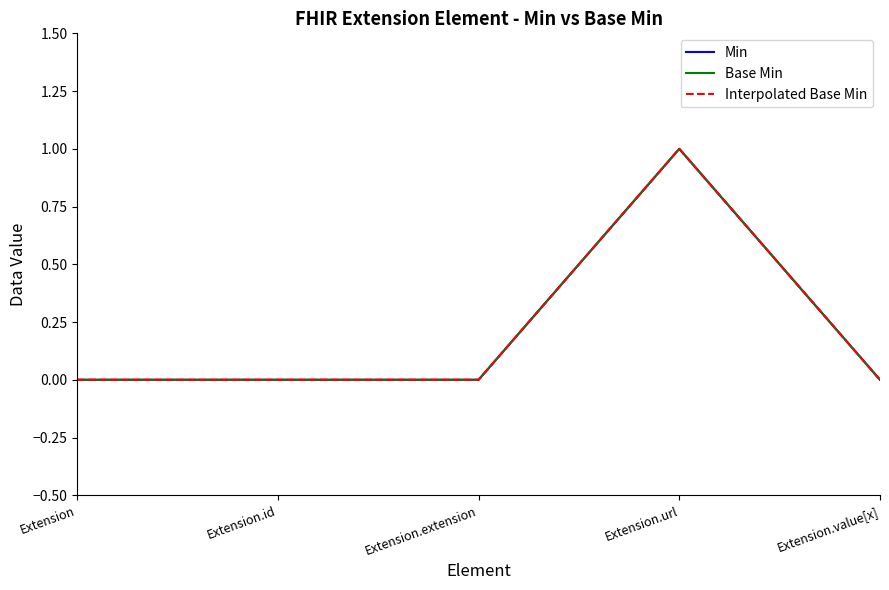

Is this an area chart (filled region under the line)?

No